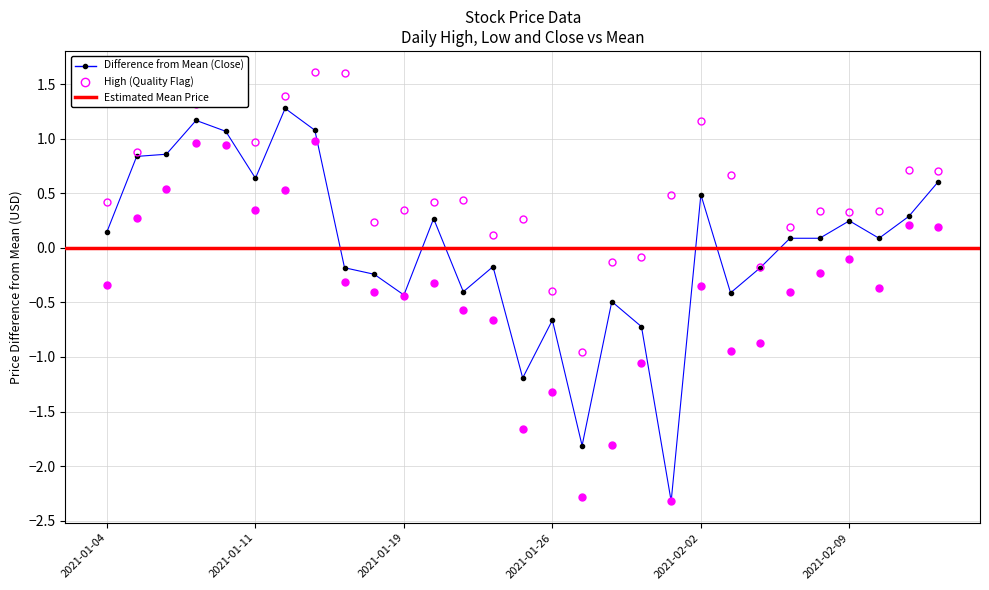

What is the value of the Low point at the 4th from the left?

1.0